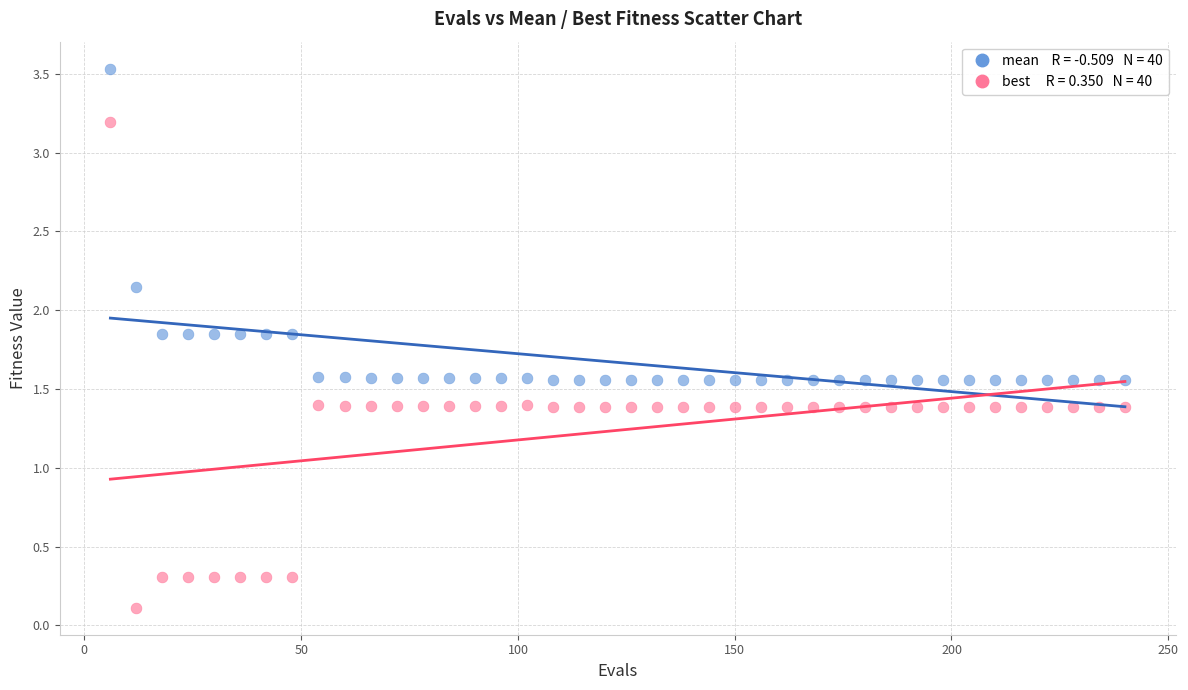

Across all data points, what is the range of X values (max minus min)?

234.0